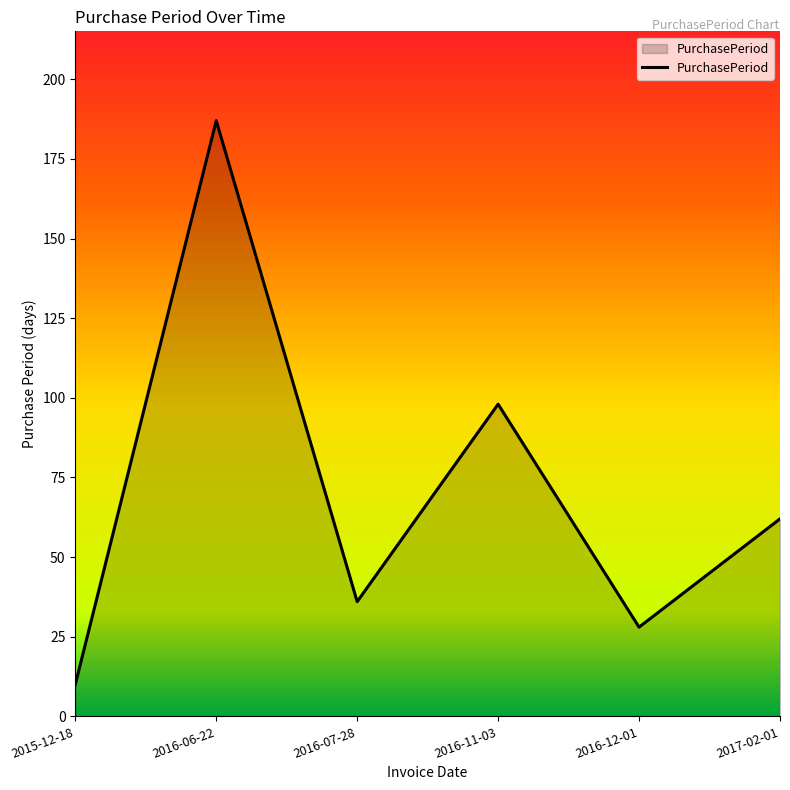

Rank the categories by value from highest to lowest.

2016-06-22, 2016-11-03, 2017-02-01, 2016-07-28, 2016-12-01, 2015-12-18